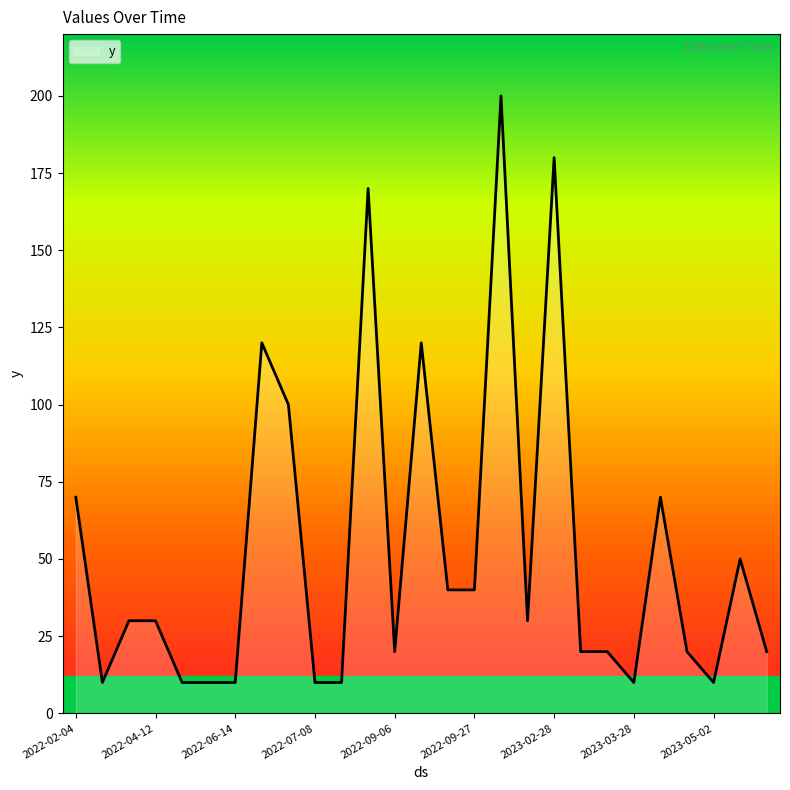

What is the minimum value shown in the chart?

10